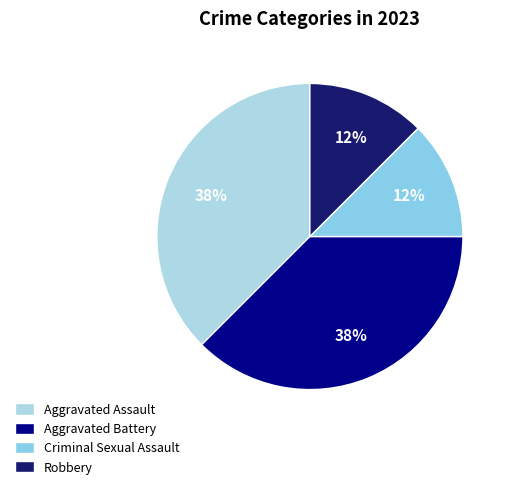

How many slices are in this pie chart?

4